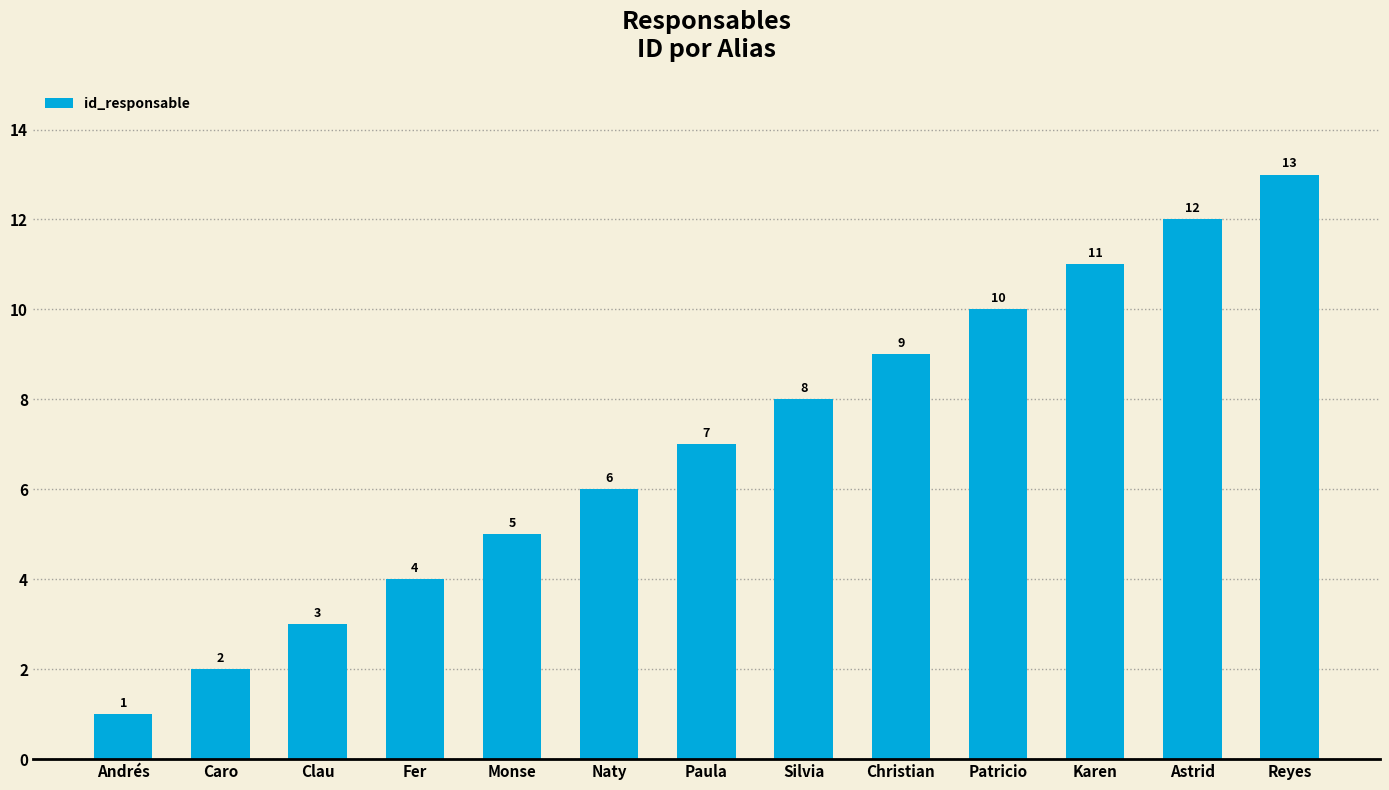

Reading right to left, what are all the values shown in this chart?

Reyes=13	Astrid=12	Karen=11	Patricio=10	Christian=9	Silvia=8	Paula=7	Naty=6	Monse=5	Fer=4	Clau=3	Caro=2	Andrés=1